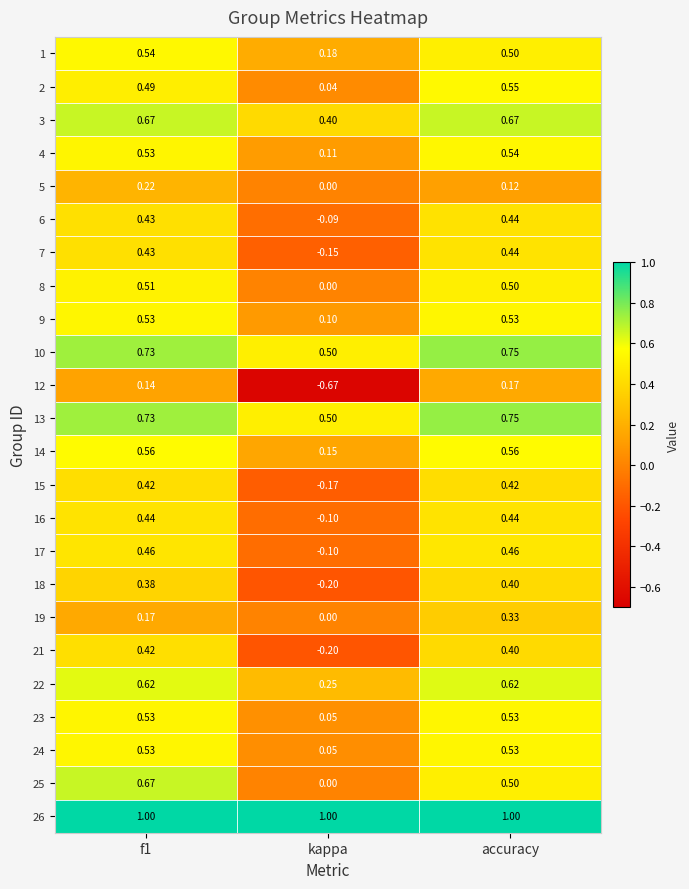

At which category does the chart reach its minimum across all series?

kappa